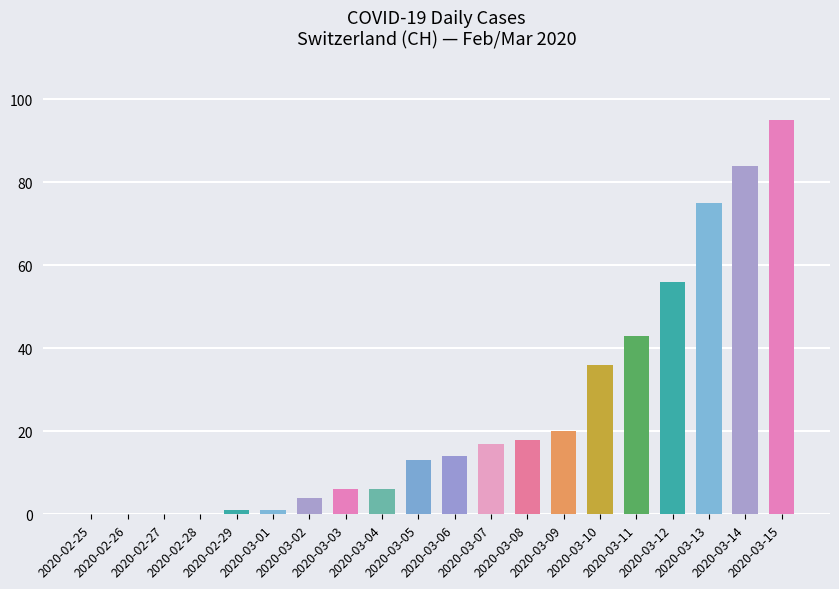

True or false: the data shows 48 at 2020-03-10.

False